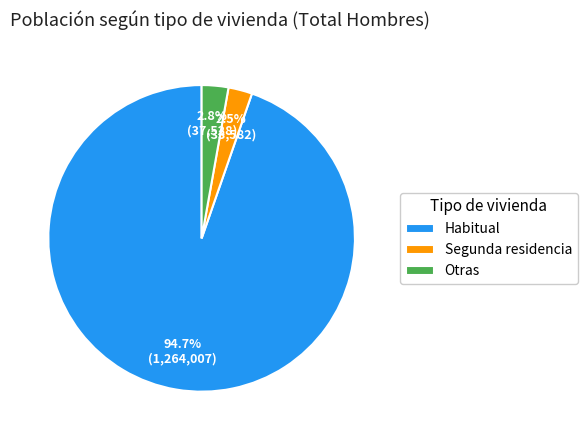

Is it true that Habitual is 95% of the pie?

True